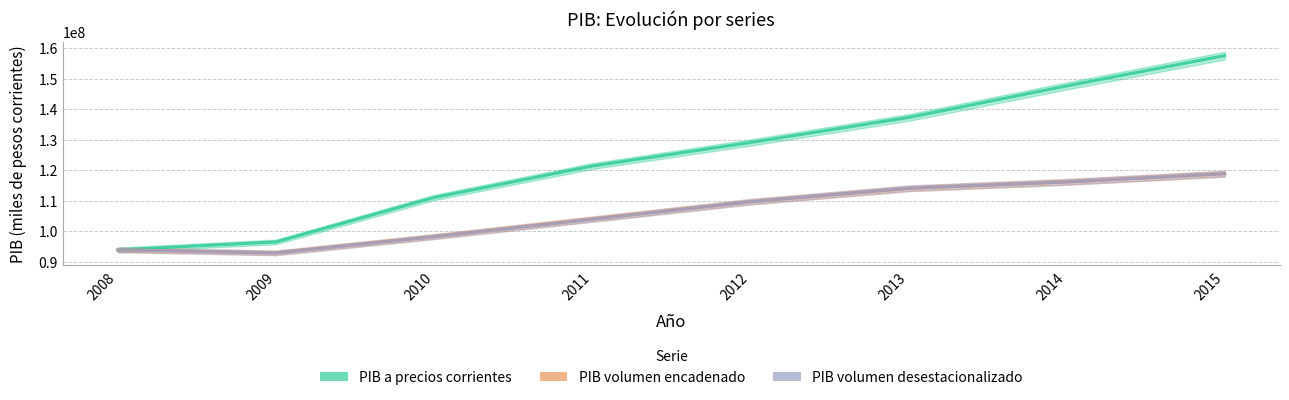

Between which two adjacent categories do PIB a precios corrientes and PIB volumen a precios del año anterior encadenado (desestacionalizado) first intersect?

2008 and 2009